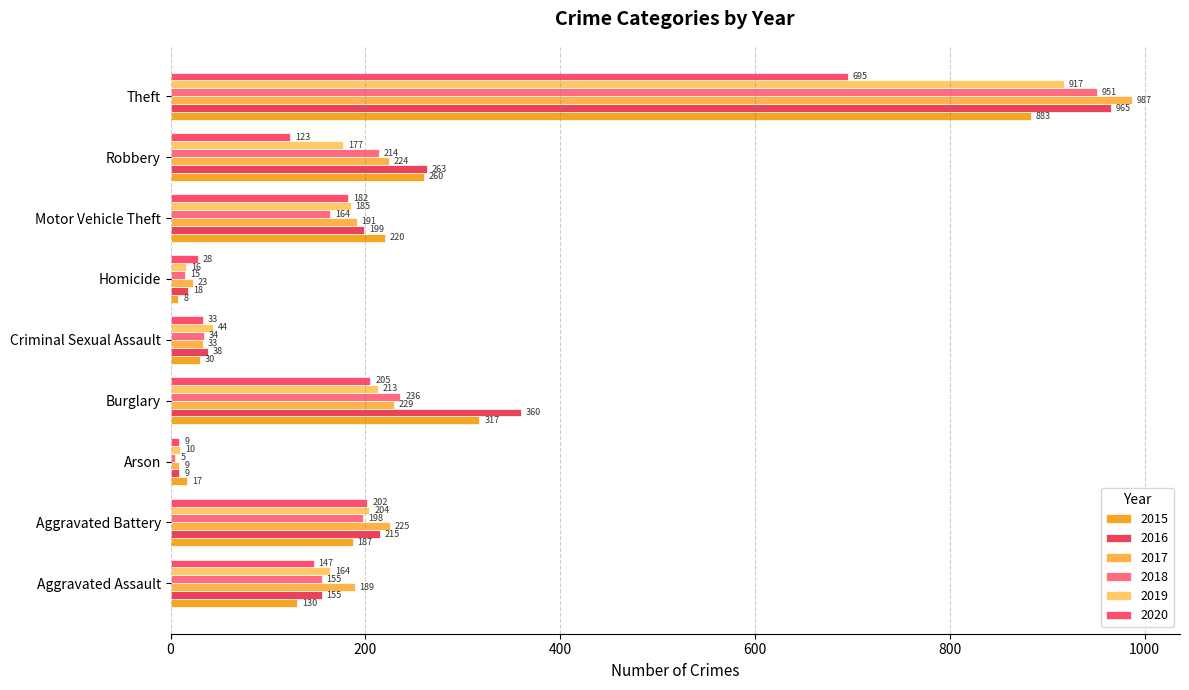

At which category is the sum across all series the highest?

Theft